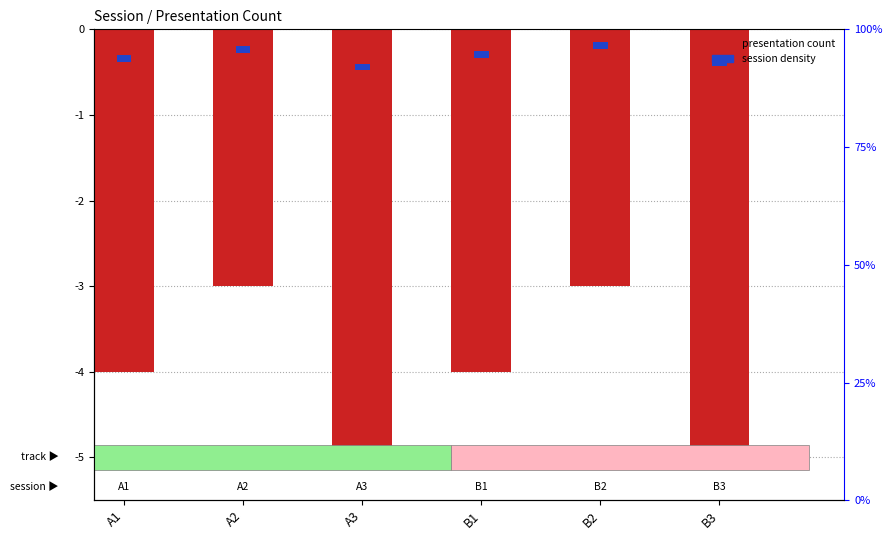

What is the label of the 2nd bar from the left?

A2